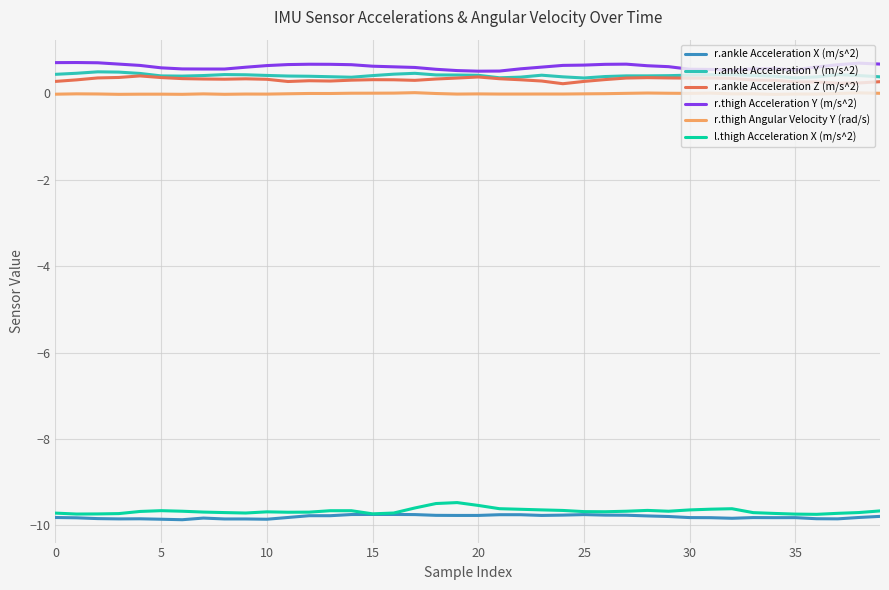

Count the r.thigh Acceleration Y (m/s^2) values in the range 0 to 1.

40